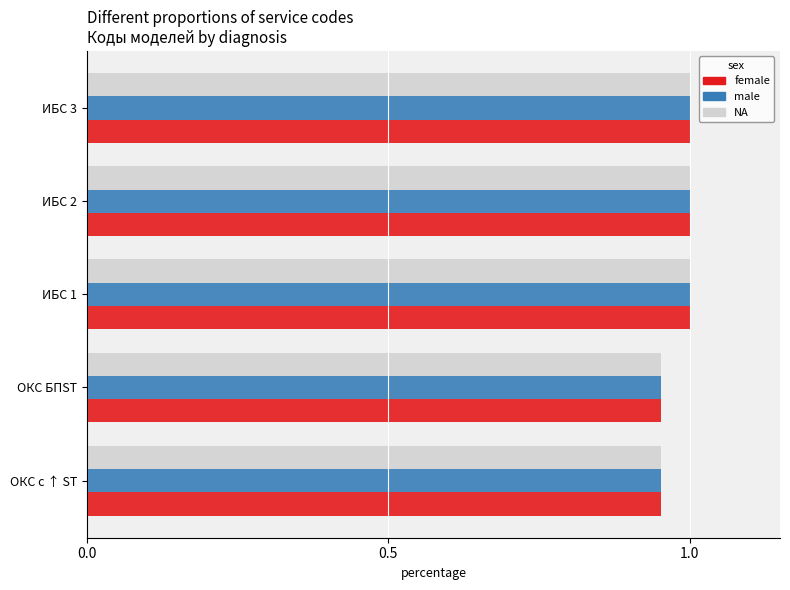

At how many categories does at least one series exceed 0?

5